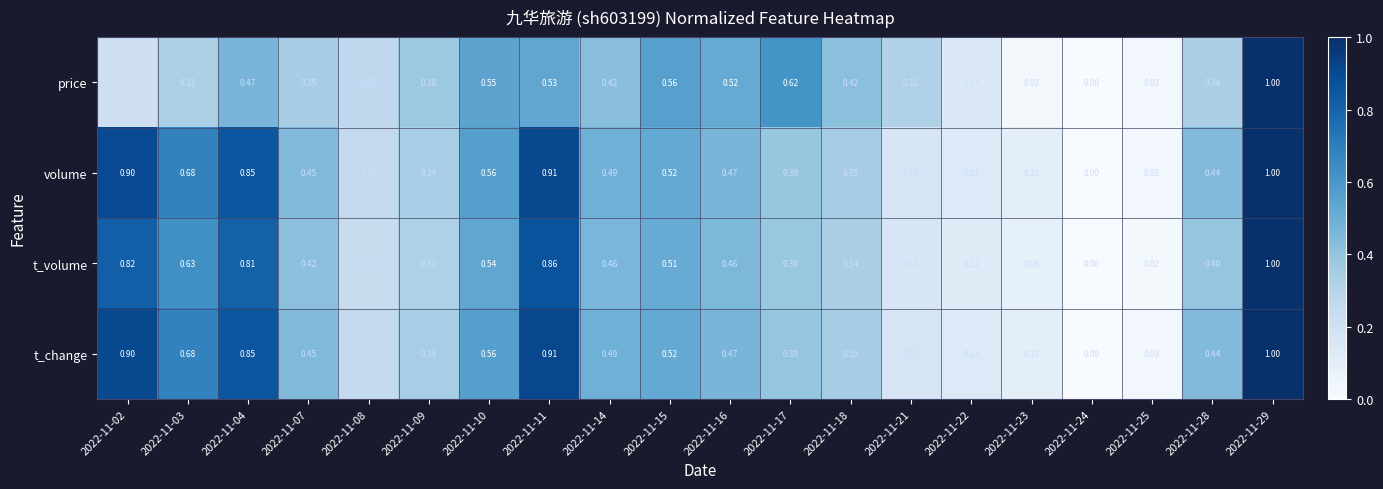

Between 2022-11-23 and 2022-11-29, which series saw the biggest shift?

price